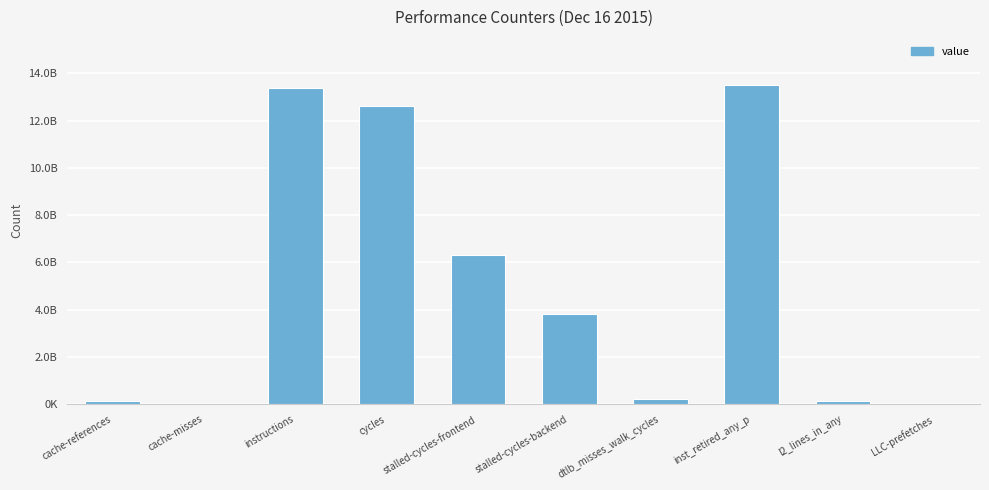

Are the bars horizontal?

No